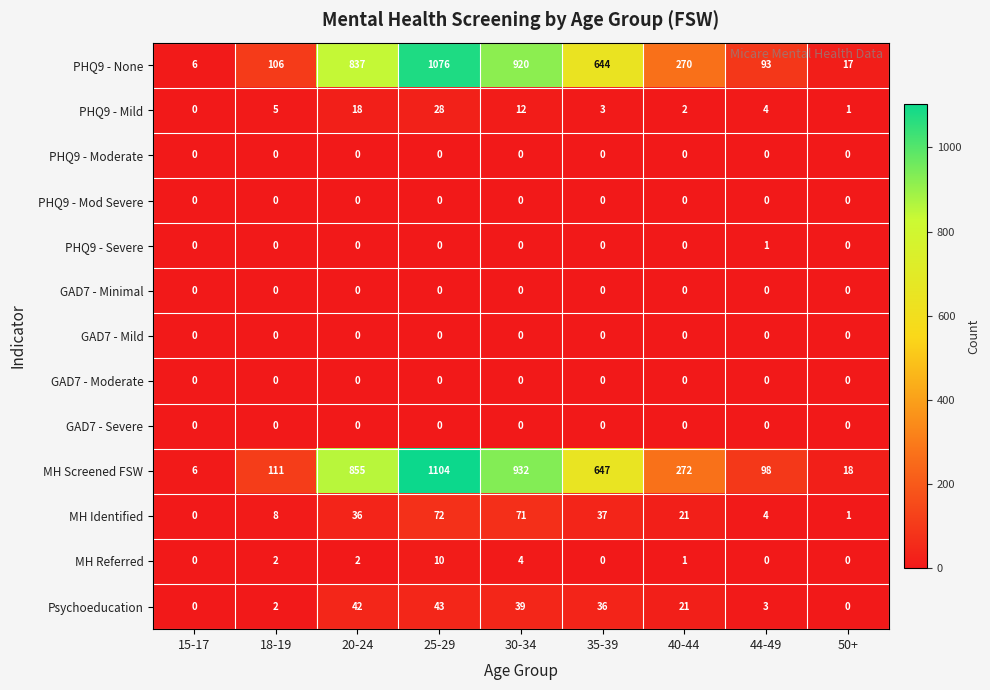

True or false: PHQ9 - None has a value of 3 at 15-17.

False